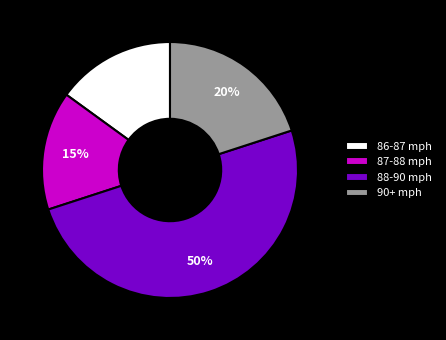

Approximately how many times larger is the value at 87-88 mph compared to 86-87 mph?

1.0